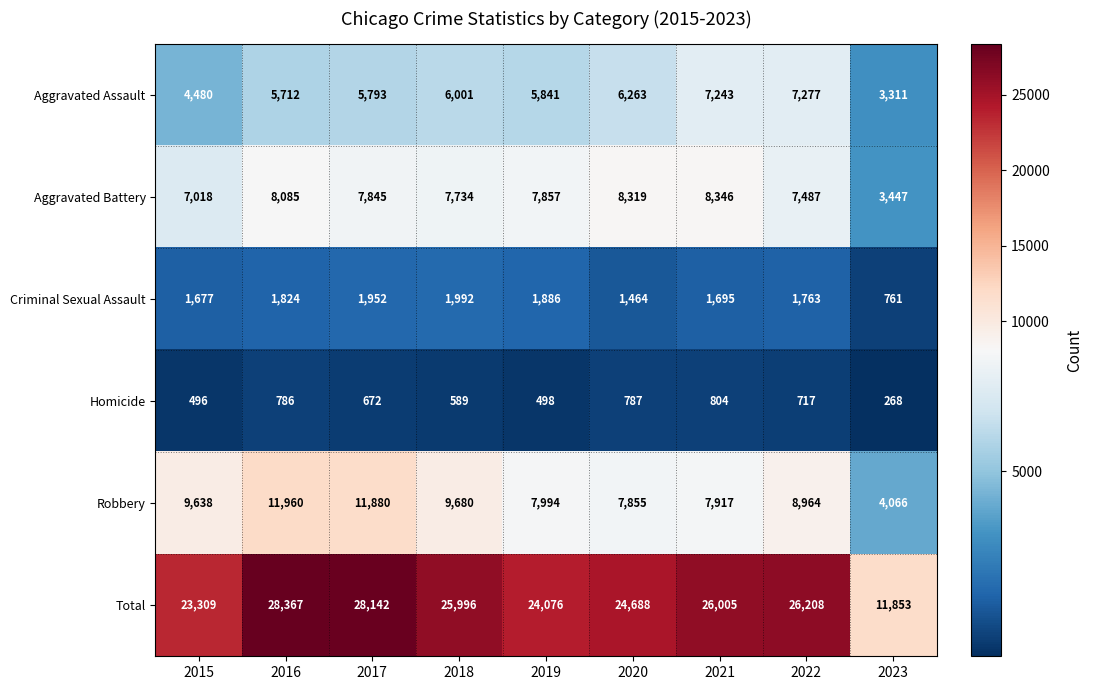

The Total series shows 17491 at 2017. True or false?

False